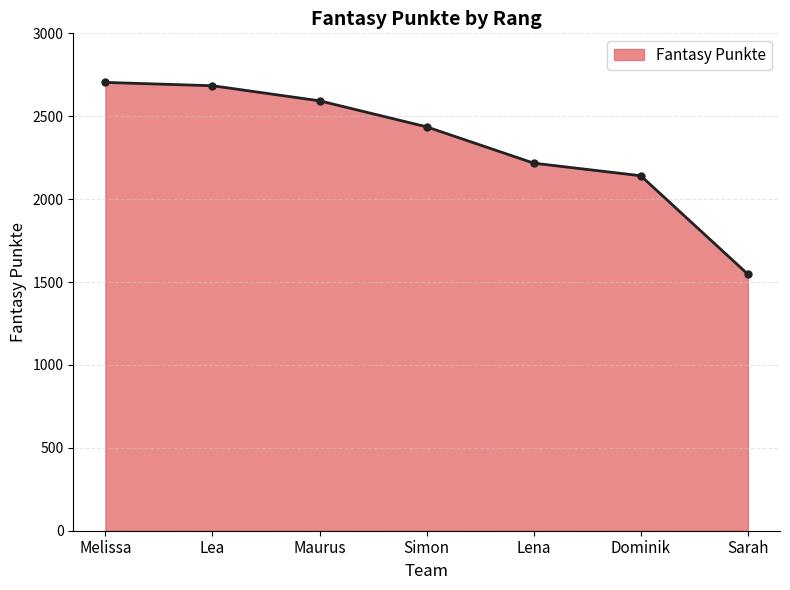

Is it true that the value at Lea is 2684?

True